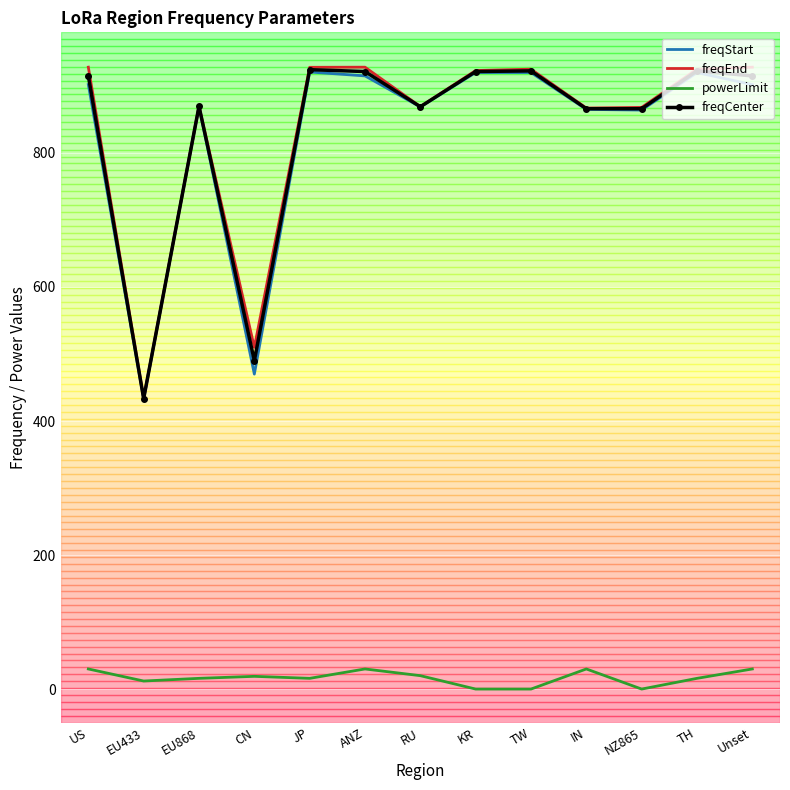

True or false: freqCenter has more than 2 points higher than both neighbors.

True